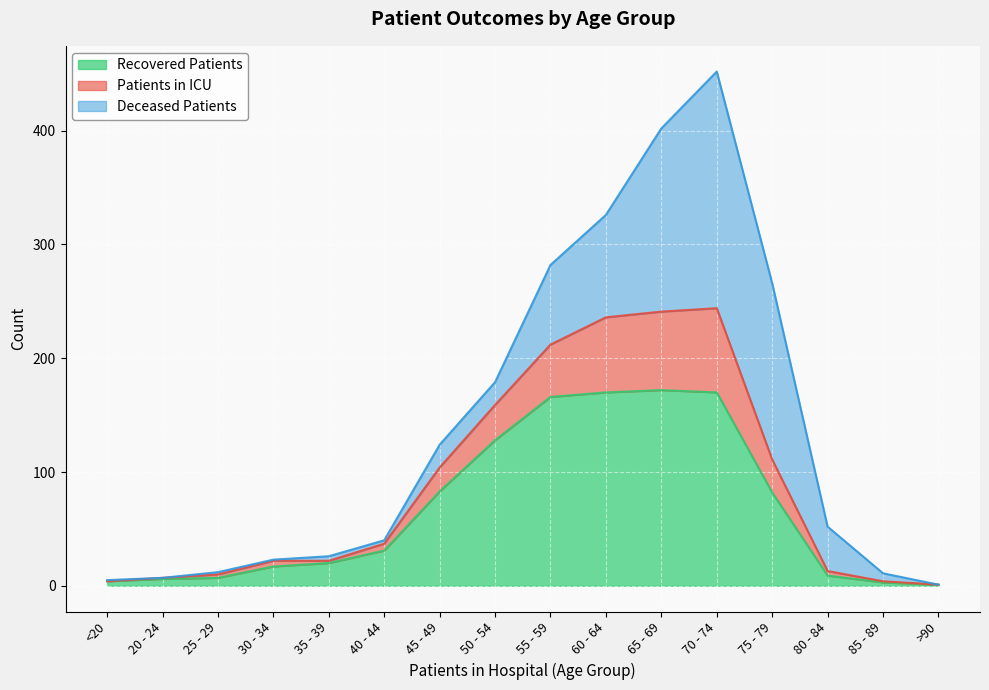

Where does the recovered_patients series first go above 31?

45 - 49